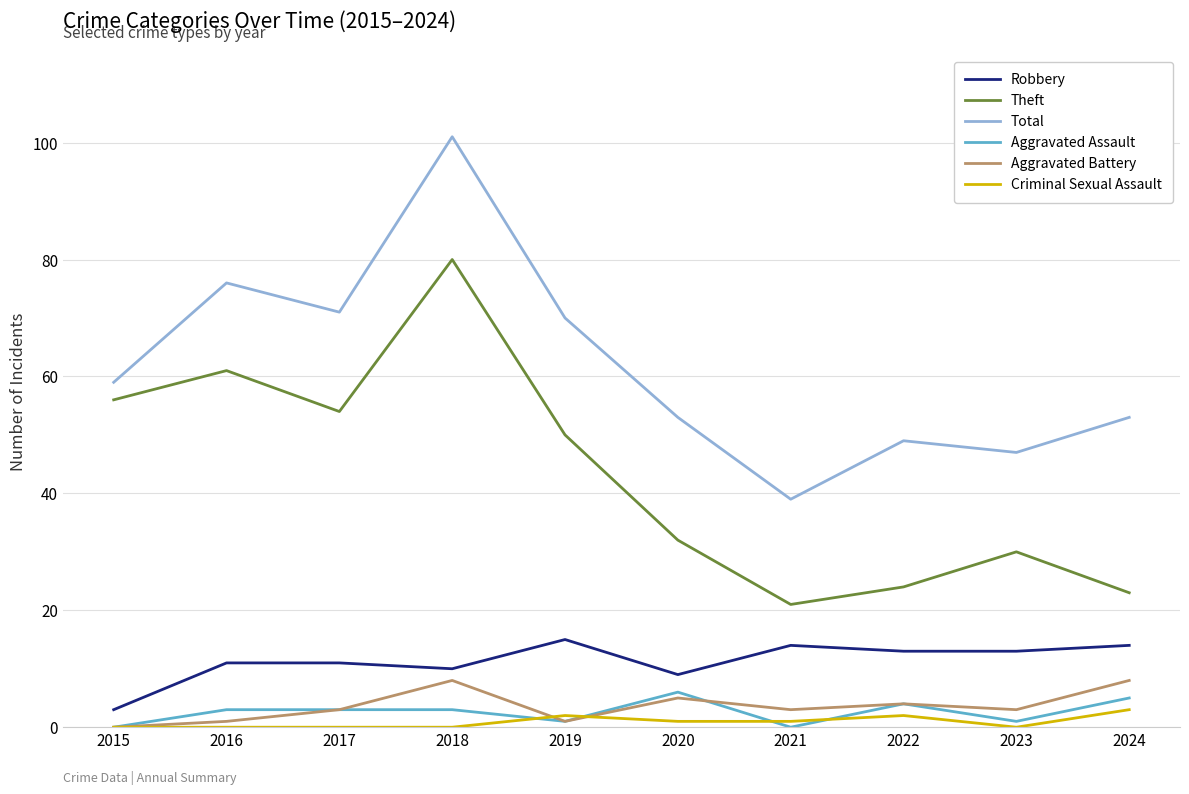

The Aggravated Battery series shows 4 at 2022. True or false?

True